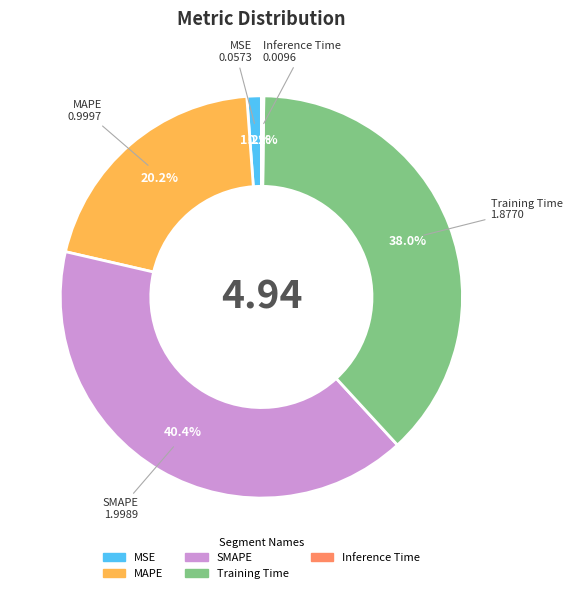

Which category has the biggest portion of the pie?

SMAPE